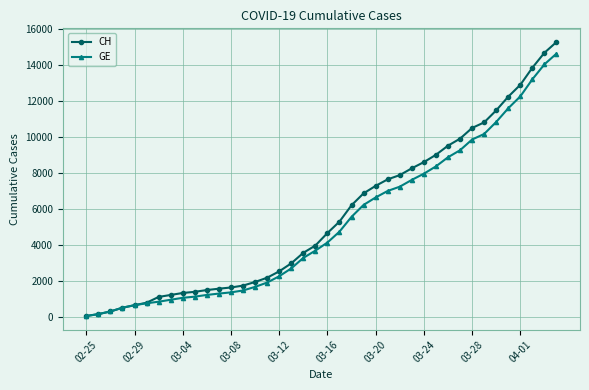

Which series has the widest spread of values?

CH